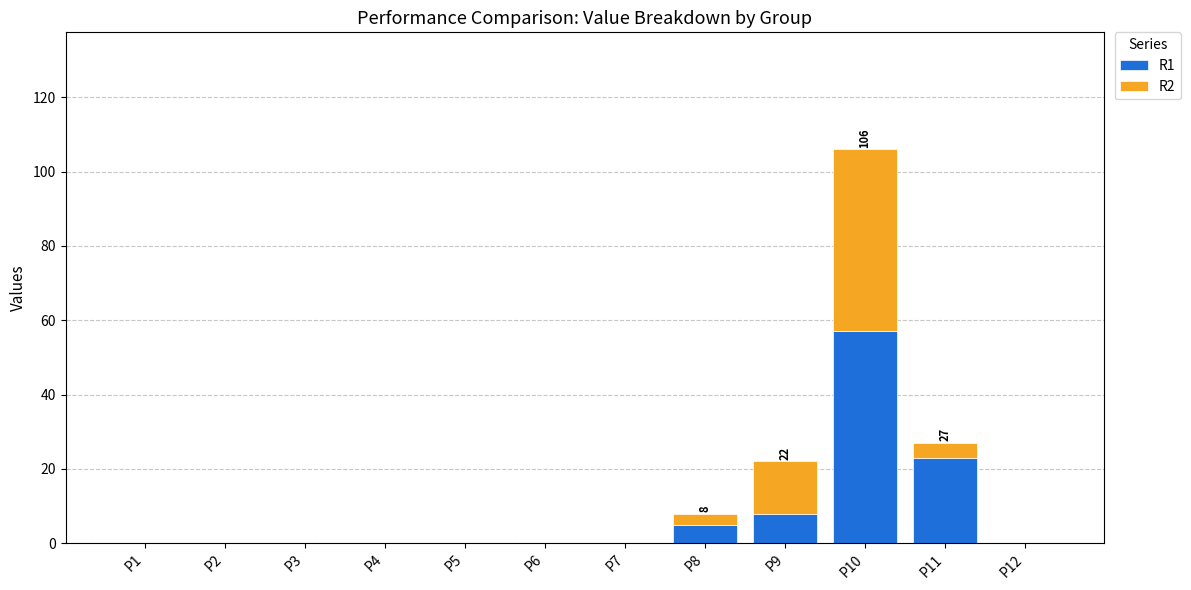

What are all the series names shown in the legend?

R1, R2